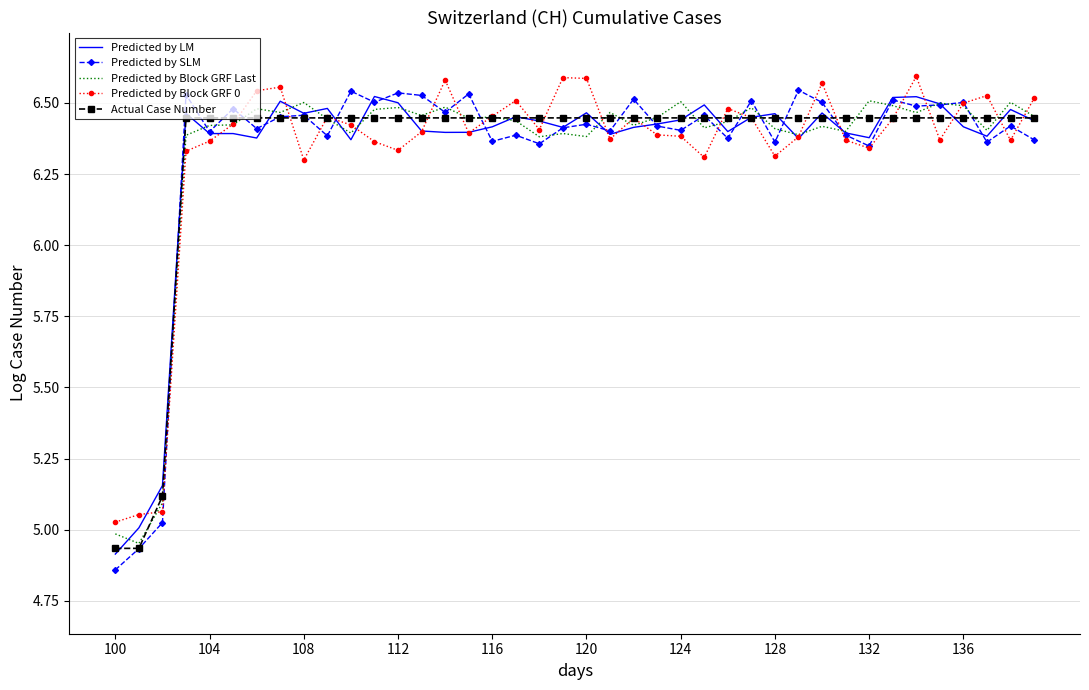

Which series has the largest range (max minus min)?

Predicted by SLM